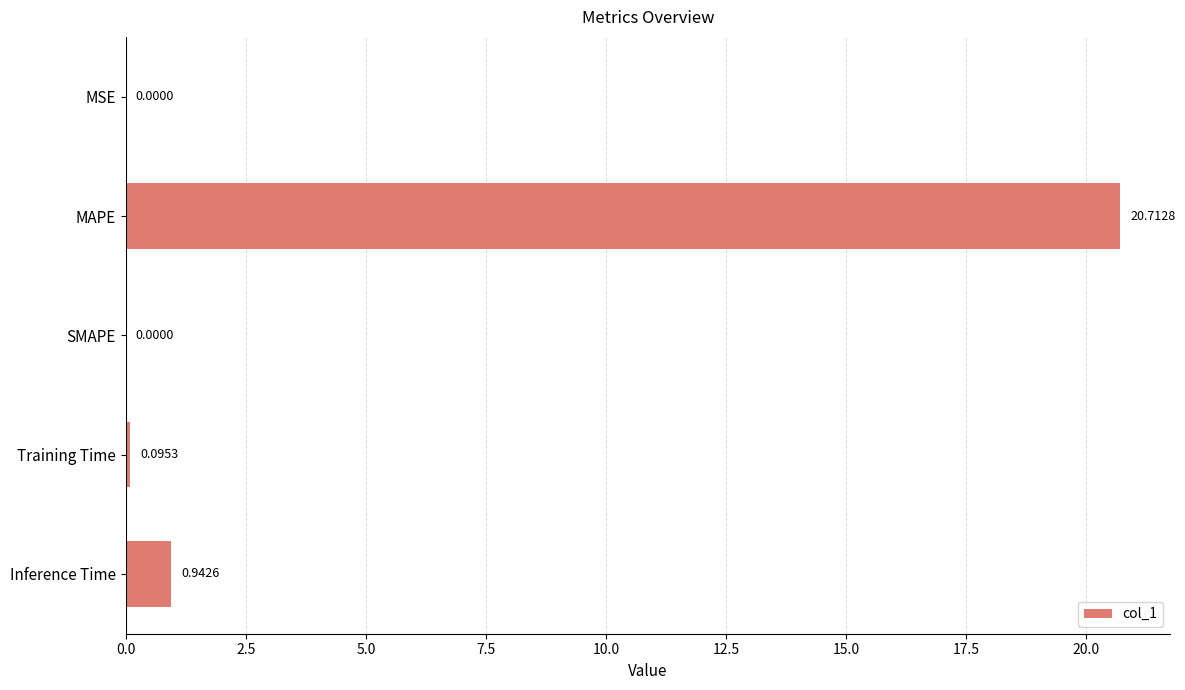

Where is the data nearest to the value 10?

Inference Time